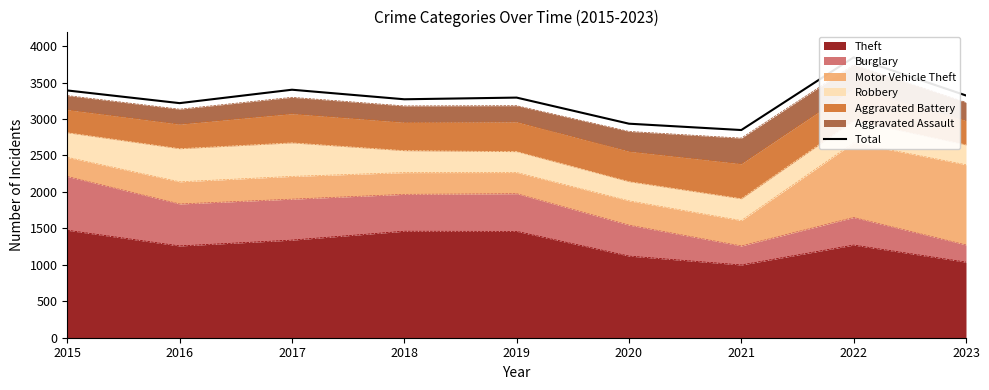

At which label is the value closest to 3347?

2023